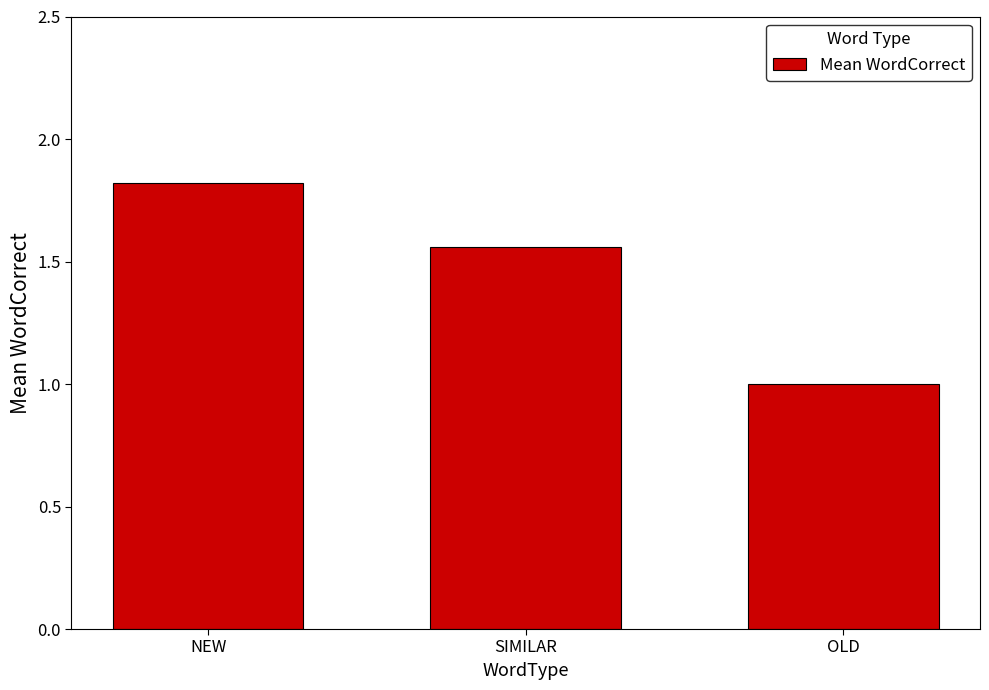

Approximately how many times larger is the value at OLD compared to SIMILAR?

0.6